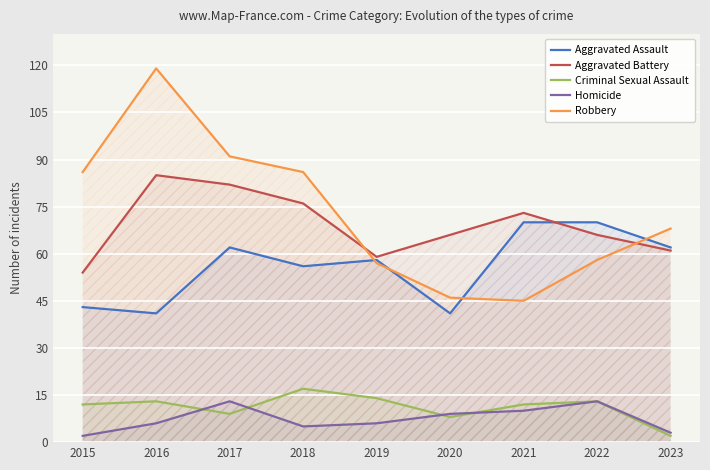

True or false: Aggravated Assault and Homicide cross at least once.

False